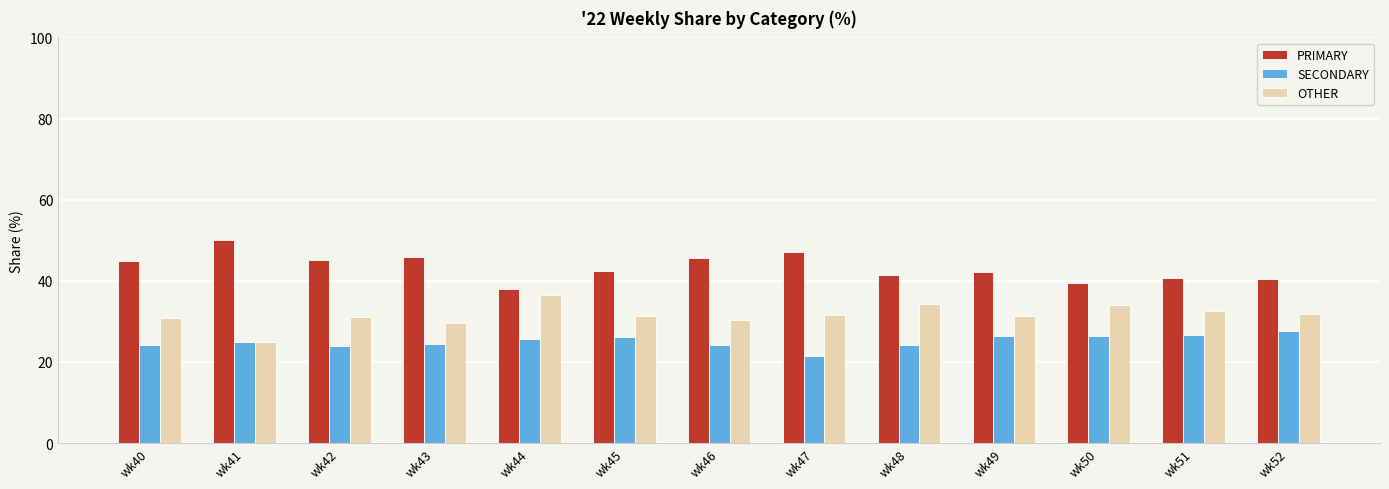

What is the difference between the highest and lowest values at wk50?

13.2